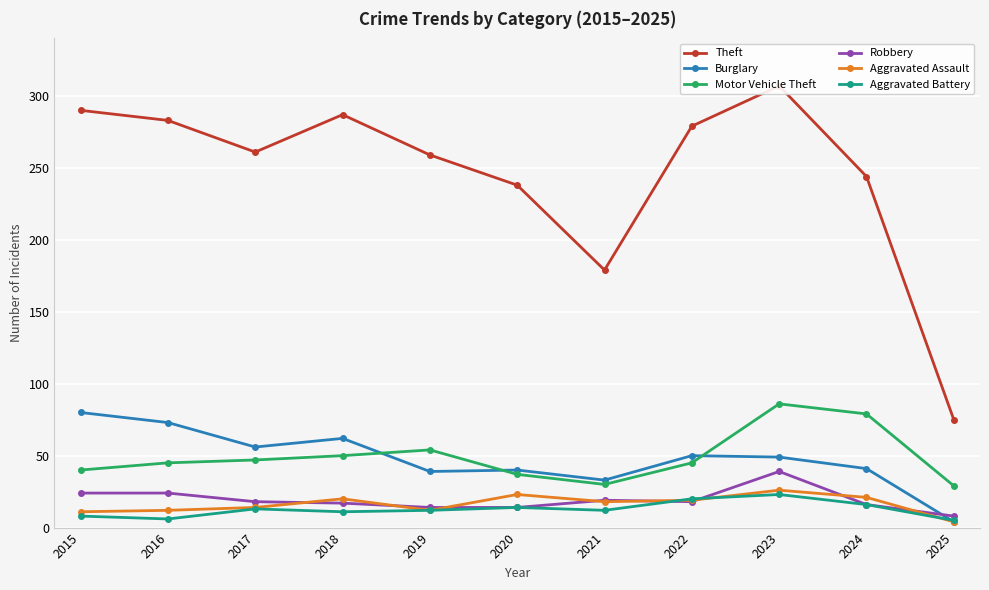

Between which two adjacent categories do Aggravated Battery and Robbery first intersect?

2021 and 2022